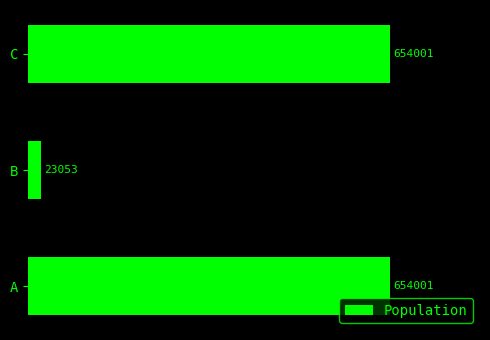

What is the difference between the maximum and minimum values?

630948